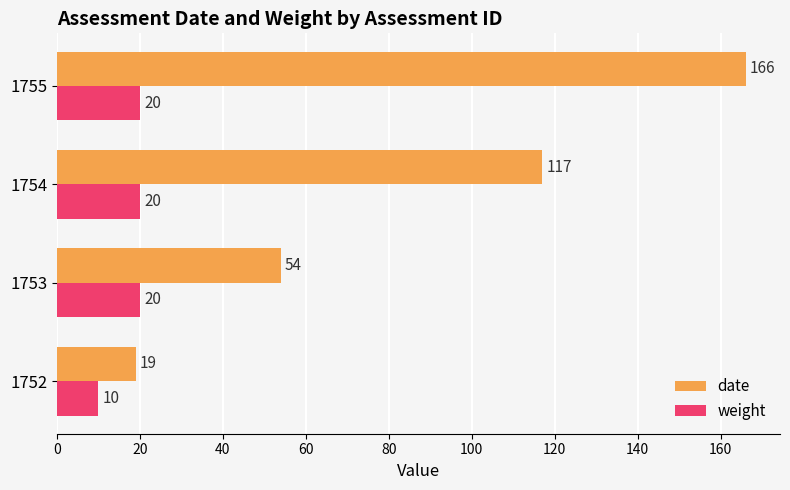

At how many categories does at least one series exceed 163?

1